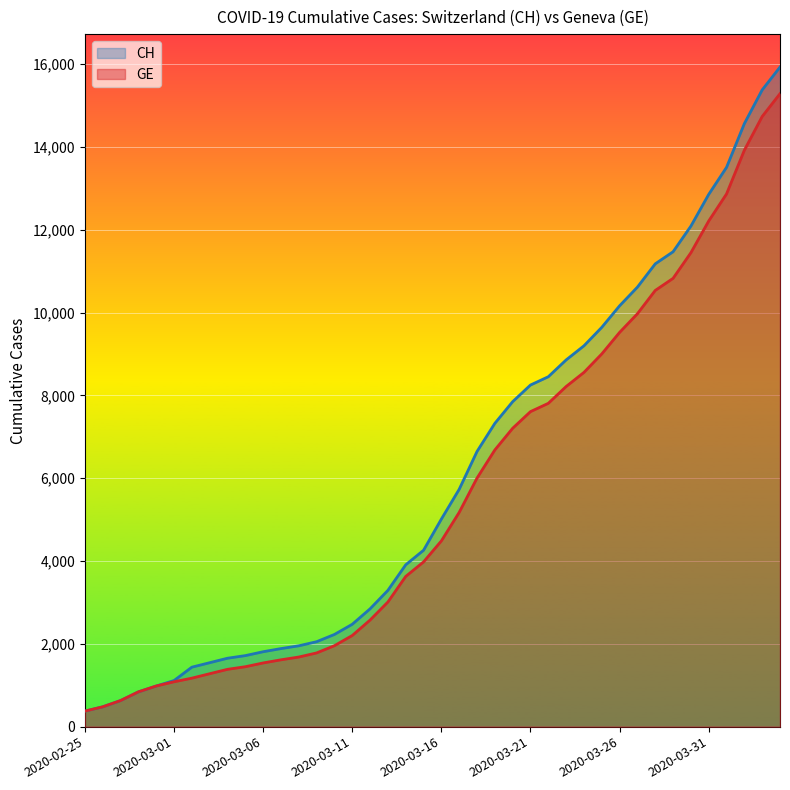

Rank the series by their average value, from highest to lowest.

CH, GE